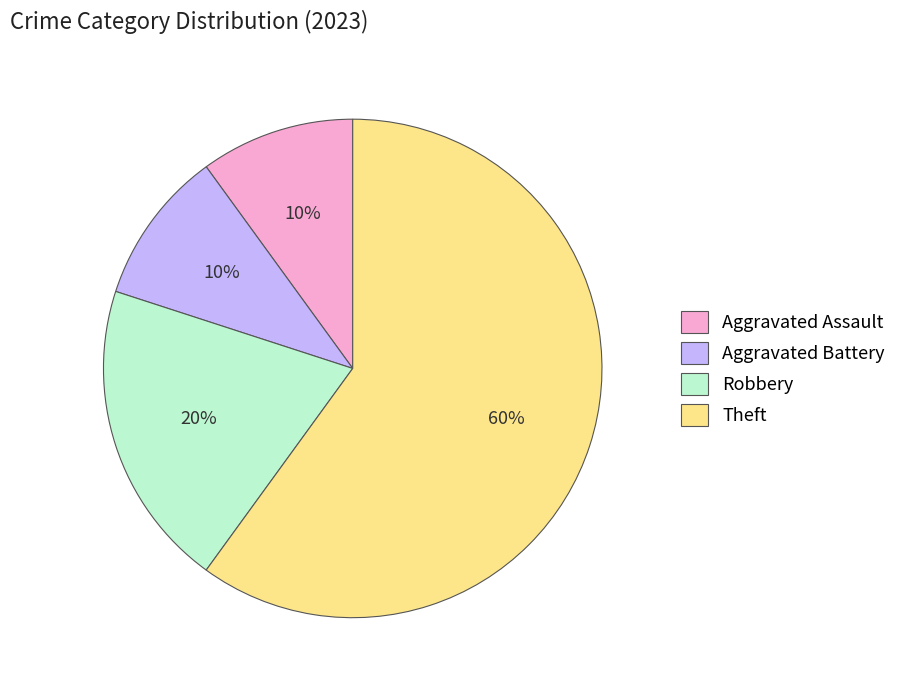

Count the number of slices in the pie.

4